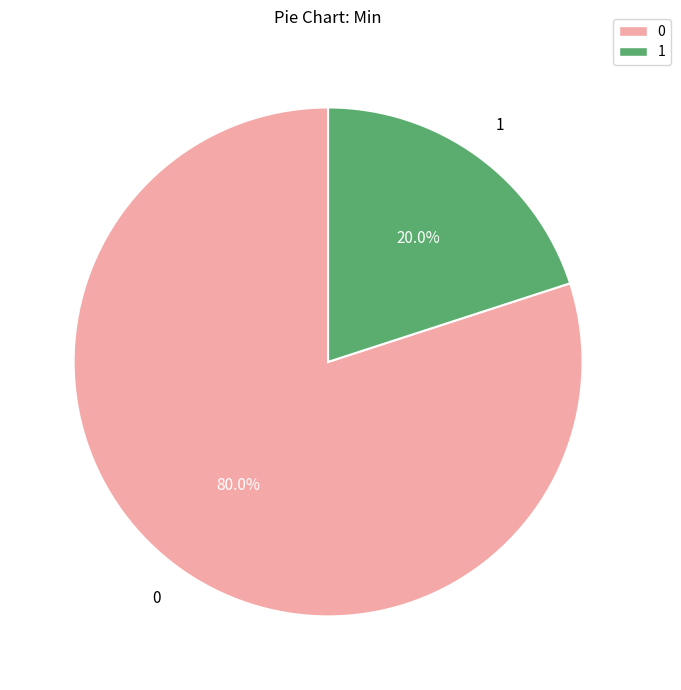

How many segments does this pie chart have?

2